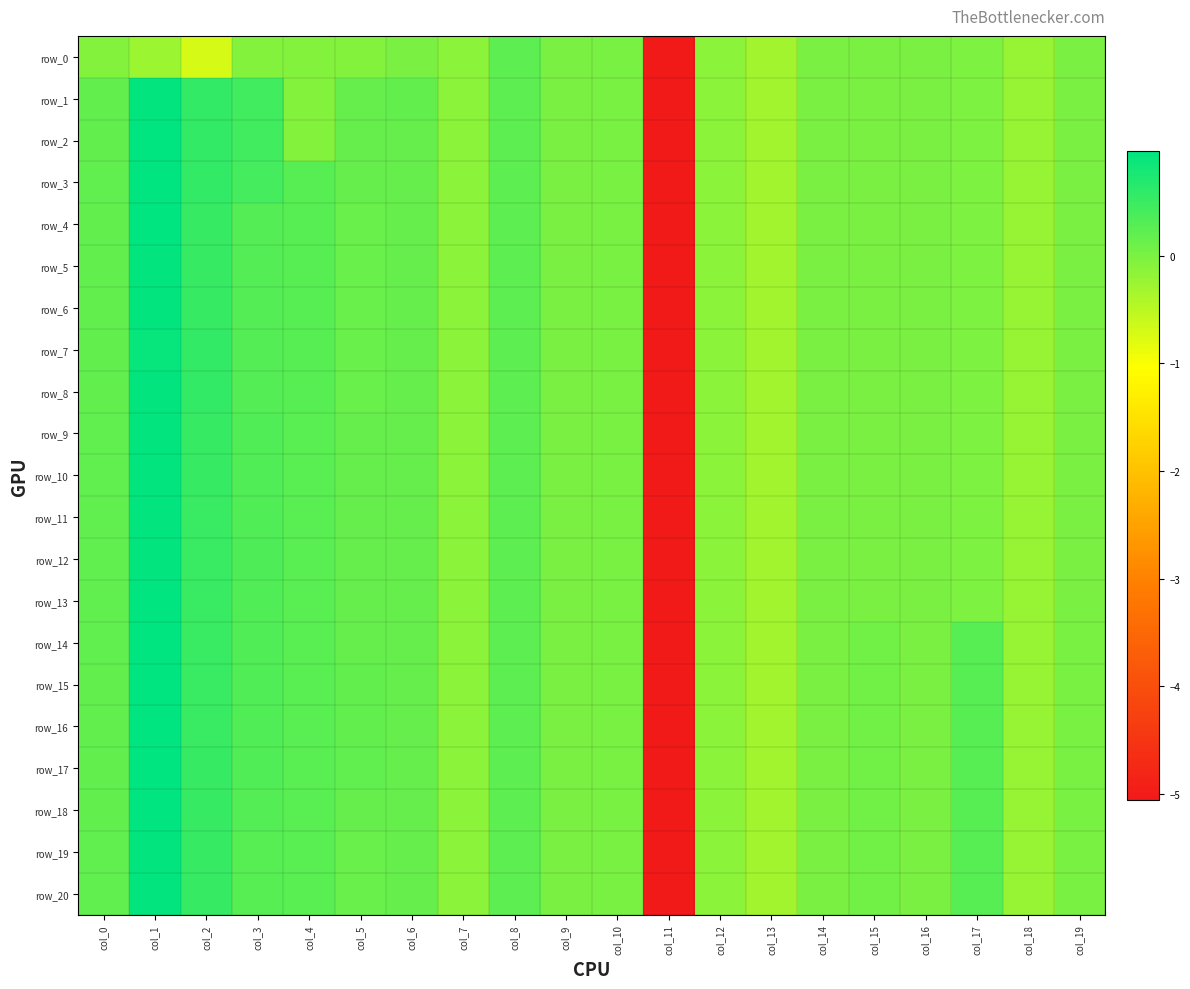

Reading right to left, what are all the values shown in this chart?

row_0: col_19=-0.0	col_18=-0.2	col_17=-0.0	col_16=-0.0	col_15=-0.0	col_14=-0.0	col_13=-0.3	col_12=-0.1	col_11=-5.1	col_10=0.0	col_9=0.0	col_8=0.2	col_7=-0.1	col_6=-0.0	col_5=-0.1	col_4=-0.1	col_3=-0.1	col_2=-0.7	col_1=-0.2	col_0=-0.1
row_1: col_19=-0.0	col_18=-0.2	col_17=-0.0	col_16=-0.0	col_15=-0.0	col_14=-0.0	col_13=-0.3	col_12=-0.1	col_11=-5.1	col_10=0.0	col_9=0.0	col_8=0.2	col_7=-0.1	col_6=0.2	col_5=0.2	col_4=-0.1	col_3=0.5	col_2=0.6	col_1=0.9	col_0=0.2
row_2: col_19=-0.0	col_18=-0.2	col_17=-0.0	col_16=-0.0	col_15=-0.0	col_14=-0.0	col_13=-0.3	col_12=-0.1	col_11=-5.1	col_10=0.0	col_9=0.0	col_8=0.2	col_7=-0.1	col_6=0.2	col_5=0.2	col_4=-0.1	col_3=0.4	col_2=0.6	col_1=1.0	col_0=0.2
row_3: col_19=-0.0	col_18=-0.2	col_17=-0.0	col_16=-0.0	col_15=-0.0	col_14=-0.0	col_13=-0.3	col_12=-0.1	col_11=-5.1	col_10=0.0	col_9=0.0	col_8=0.2	col_7=-0.1	col_6=0.2	col_5=0.2	col_4=0.3	col_3=0.4	col_2=0.6	col_1=1.0	col_0=0.2
row_4: col_19=-0.0	col_18=-0.2	col_17=-0.0	col_16=-0.0	col_15=-0.0	col_14=-0.0	col_13=-0.3	col_12=-0.1	col_11=-5.1	col_10=0.0	col_9=0.0	col_8=0.2	col_7=-0.1	col_6=0.2	col_5=0.1	col_4=0.3	col_3=0.3	col_2=0.5	col_1=1.0	col_0=0.2
row_5: col_19=-0.0	col_18=-0.2	col_17=-0.0	col_16=-0.0	col_15=-0.0	col_14=-0.0	col_13=-0.3	col_12=-0.1	col_11=-5.1	col_10=0.0	col_9=0.0	col_8=0.2	col_7=-0.1	col_6=0.2	col_5=0.1	col_4=0.3	col_3=0.3	col_2=0.5	col_1=0.9	col_0=0.2
row_6: col_19=-0.0	col_18=-0.2	col_17=-0.0	col_16=-0.0	col_15=-0.0	col_14=-0.0	col_13=-0.3	col_12=-0.1	col_11=-5.1	col_10=0.0	col_9=0.0	col_8=0.2	col_7=-0.1	col_6=0.2	col_5=0.1	col_4=0.3	col_3=0.3	col_2=0.5	col_1=0.9	col_0=0.2
row_7: col_19=-0.0	col_18=-0.2	col_17=-0.0	col_16=-0.0	col_15=-0.0	col_14=-0.0	col_13=-0.3	col_12=-0.1	col_11=-5.1	col_10=0.0	col_9=0.0	col_8=0.2	col_7=-0.1	col_6=0.2	col_5=0.1	col_4=0.3	col_3=0.3	col_2=0.6	col_1=0.9	col_0=0.2
row_8: col_19=-0.0	col_18=-0.2	col_17=-0.0	col_16=-0.0	col_15=-0.0	col_14=-0.0	col_13=-0.3	col_12=-0.1	col_11=-5.1	col_10=0.0	col_9=0.0	col_8=0.2	col_7=-0.1	col_6=0.2	col_5=0.1	col_4=0.3	col_3=0.3	col_2=0.6	col_1=1.0	col_0=0.2
row_9: col_19=-0.0	col_18=-0.2	col_17=-0.0	col_16=-0.0	col_15=-0.0	col_14=-0.0	col_13=-0.3	col_12=-0.1	col_11=-5.1	col_10=0.0	col_9=0.0	col_8=0.2	col_7=-0.1	col_6=0.2	col_5=0.2	col_4=0.3	col_3=0.3	col_2=0.5	col_1=1.0	col_0=0.2
row_10: col_19=-0.0	col_18=-0.2	col_17=-0.0	col_16=-0.0	col_15=-0.0	col_14=-0.0	col_13=-0.3	col_12=-0.1	col_11=-5.1	col_10=0.0	col_9=0.0	col_8=0.2	col_7=-0.1	col_6=0.2	col_5=0.2	col_4=0.3	col_3=0.3	col_2=0.5	col_1=1.0	col_0=0.2
row_11: col_19=-0.0	col_18=-0.2	col_17=-0.0	col_16=-0.0	col_15=-0.0	col_14=-0.0	col_13=-0.3	col_12=-0.1	col_11=-5.1	col_10=0.0	col_9=0.0	col_8=0.2	col_7=-0.1	col_6=0.2	col_5=0.2	col_4=0.3	col_3=0.3	col_2=0.5	col_1=1.0	col_0=0.2
row_12: col_19=-0.0	col_18=-0.2	col_17=-0.0	col_16=-0.0	col_15=-0.0	col_14=-0.0	col_13=-0.3	col_12=-0.1	col_11=-5.1	col_10=0.0	col_9=0.0	col_8=0.2	col_7=-0.1	col_6=0.2	col_5=0.2	col_4=0.3	col_3=0.3	col_2=0.5	col_1=1.0	col_0=0.2
row_13: col_19=-0.0	col_18=-0.2	col_17=-0.0	col_16=-0.0	col_15=-0.0	col_14=-0.0	col_13=-0.3	col_12=-0.1	col_11=-5.1	col_10=0.0	col_9=0.0	col_8=0.2	col_7=-0.1	col_6=0.2	col_5=0.2	col_4=0.3	col_3=0.3	col_2=0.5	col_1=1.0	col_0=0.2
row_14: col_19=0.0	col_18=-0.2	col_17=0.3	col_16=-0.0	col_15=0.1	col_14=-0.0	col_13=-0.3	col_12=-0.1	col_11=-5.1	col_10=0.0	col_9=0.0	col_8=0.2	col_7=-0.1	col_6=0.2	col_5=0.2	col_4=0.3	col_3=0.3	col_2=0.5	col_1=1.0	col_0=0.2
row_15: col_19=0.0	col_18=-0.2	col_17=0.3	col_16=-0.0	col_15=0.1	col_14=-0.0	col_13=-0.3	col_12=-0.1	col_11=-5.1	col_10=0.0	col_9=0.0	col_8=0.2	col_7=-0.1	col_6=0.2	col_5=0.2	col_4=0.3	col_3=0.3	col_2=0.5	col_1=1.0	col_0=0.2
row_16: col_19=0.0	col_18=-0.2	col_17=0.3	col_16=-0.0	col_15=0.1	col_14=-0.0	col_13=-0.3	col_12=-0.1	col_11=-5.1	col_10=0.0	col_9=0.0	col_8=0.2	col_7=-0.1	col_6=0.2	col_5=0.2	col_4=0.3	col_3=0.3	col_2=0.5	col_1=1.0	col_0=0.2
row_17: col_19=0.0	col_18=-0.2	col_17=0.3	col_16=-0.0	col_15=0.1	col_14=-0.0	col_13=-0.3	col_12=-0.1	col_11=-5.1	col_10=0.0	col_9=0.0	col_8=0.2	col_7=-0.1	col_6=0.2	col_5=0.2	col_4=0.3	col_3=0.3	col_2=0.5	col_1=1.0	col_0=0.2
row_18: col_19=0.0	col_18=-0.2	col_17=0.3	col_16=-0.0	col_15=0.1	col_14=-0.0	col_13=-0.3	col_12=-0.1	col_11=-5.1	col_10=0.0	col_9=0.0	col_8=0.2	col_7=-0.1	col_6=0.2	col_5=0.2	col_4=0.3	col_3=0.3	col_2=0.5	col_1=1.0	col_0=0.2
row_19: col_19=0.0	col_18=-0.2	col_17=0.3	col_16=-0.0	col_15=0.1	col_14=-0.0	col_13=-0.3	col_12=-0.1	col_11=-5.1	col_10=0.0	col_9=0.0	col_8=0.2	col_7=-0.1	col_6=0.2	col_5=0.1	col_4=0.3	col_3=0.3	col_2=0.5	col_1=1.0	col_0=0.2
row_20: col_19=0.0	col_18=-0.2	col_17=0.3	col_16=-0.0	col_15=0.1	col_14=-0.0	col_13=-0.3	col_12=-0.1	col_11=-5.1	col_10=0.0	col_9=0.0	col_8=0.2	col_7=-0.1	col_6=0.2	col_5=0.1	col_4=0.3	col_3=0.3	col_2=0.5	col_1=1.0	col_0=0.2